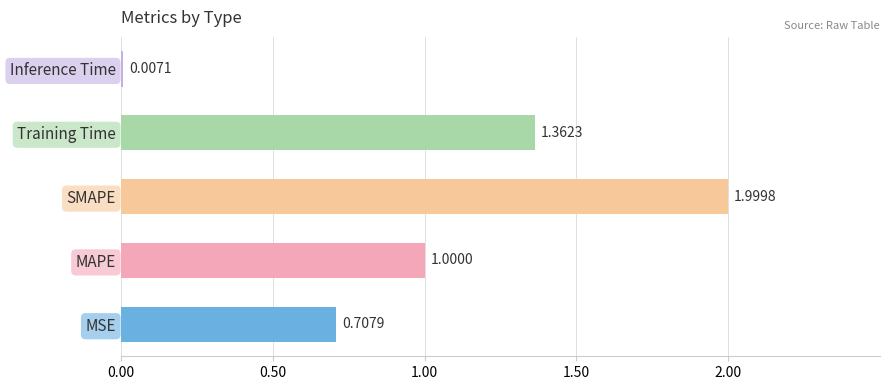

What is the sum of all values?

5.1